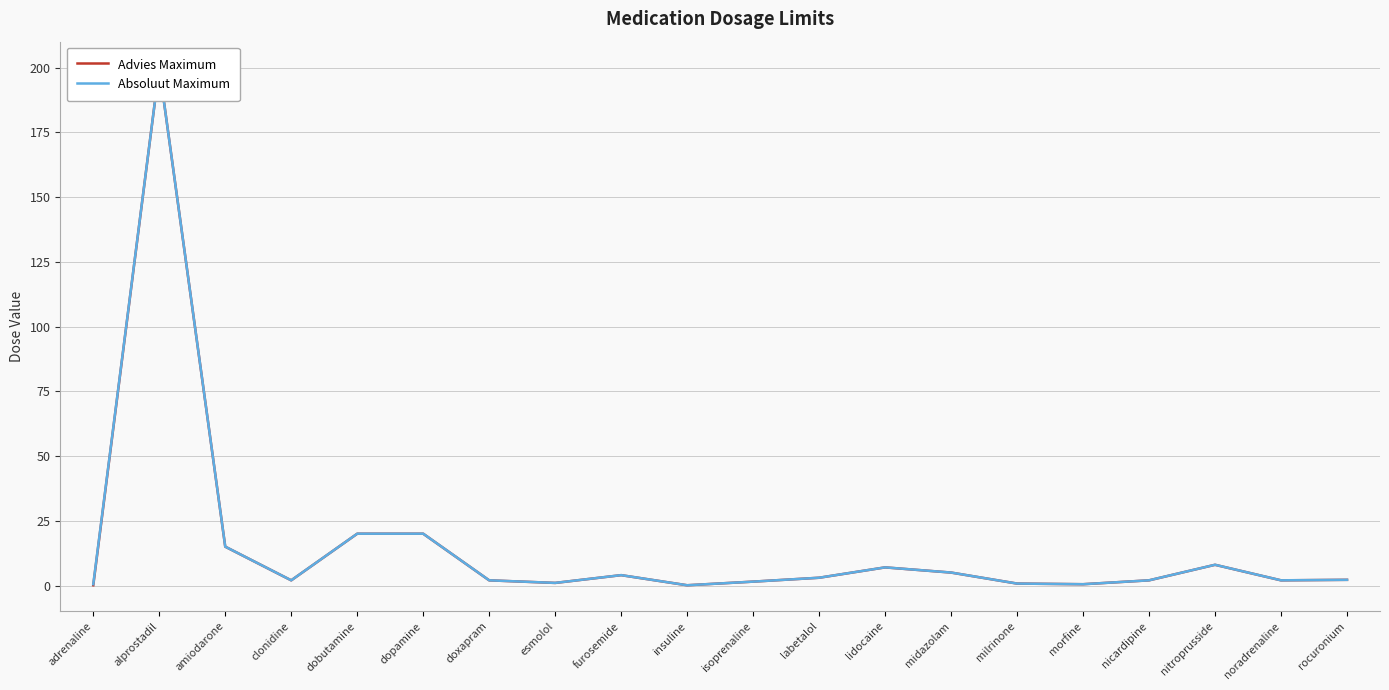

What is the approximate value of Absoluut Maximum at nitroprusside?

8.0